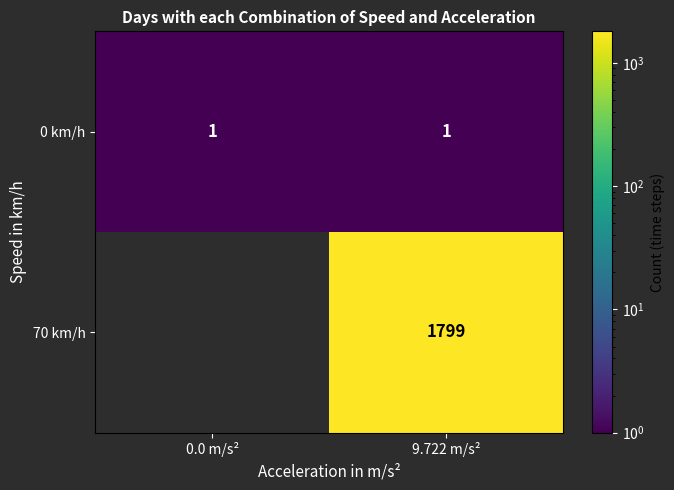

Count the number of data series in this chart.

2